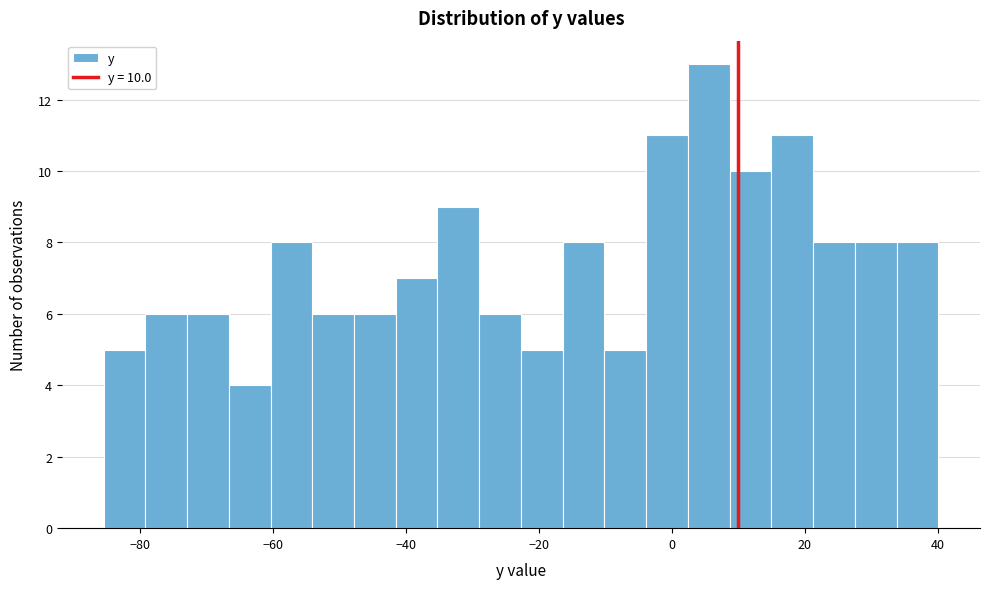

Read against the x-axis, roughly where is the centre of the tallest bar?

6